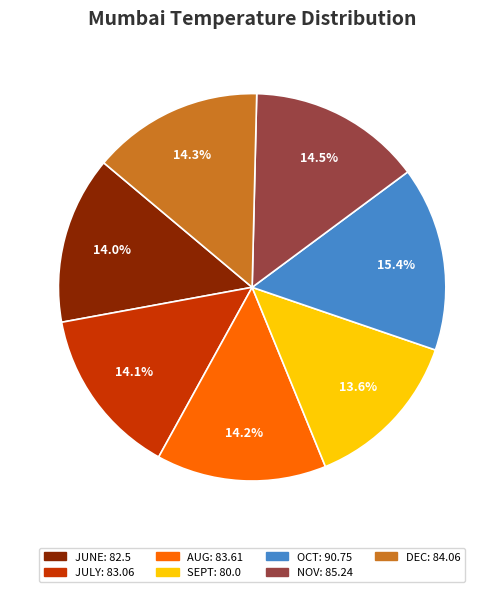

To the nearest percent, what portion does DEC represent?

14%